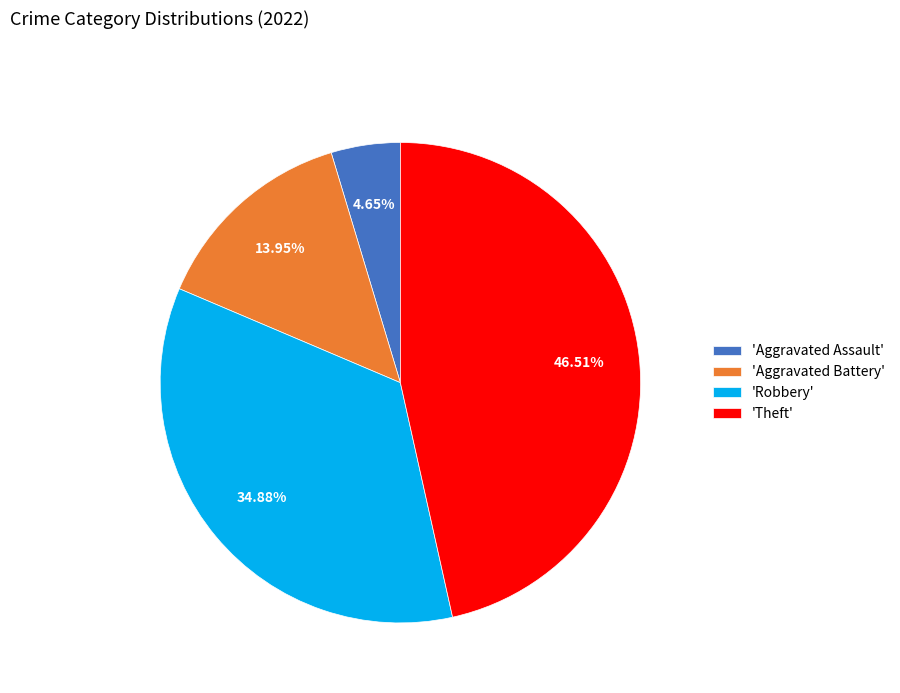

Rank the categories by value from highest to lowest.

'Theft', 'Robbery', 'Aggravated Battery', 'Aggravated Assault'